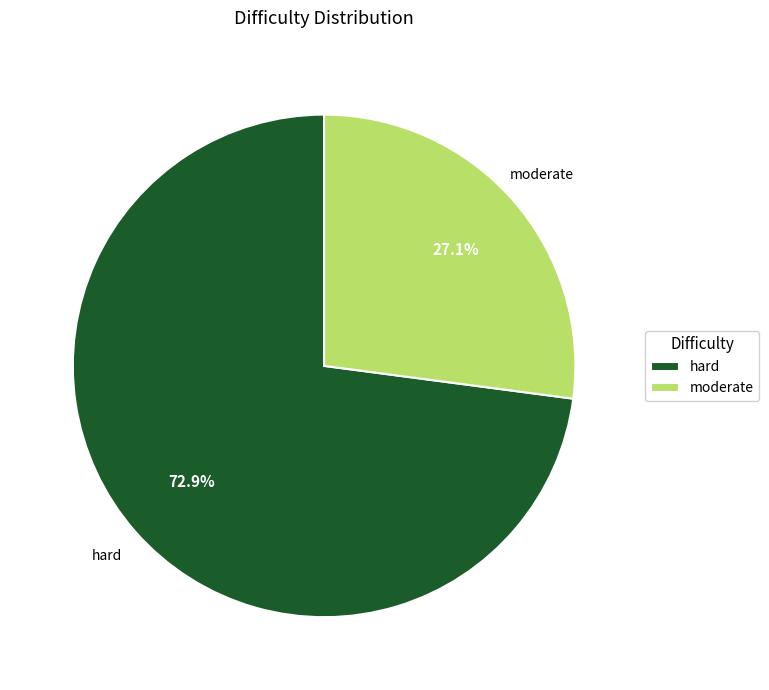

Rank the categories by value from lowest to highest.

moderate, hard